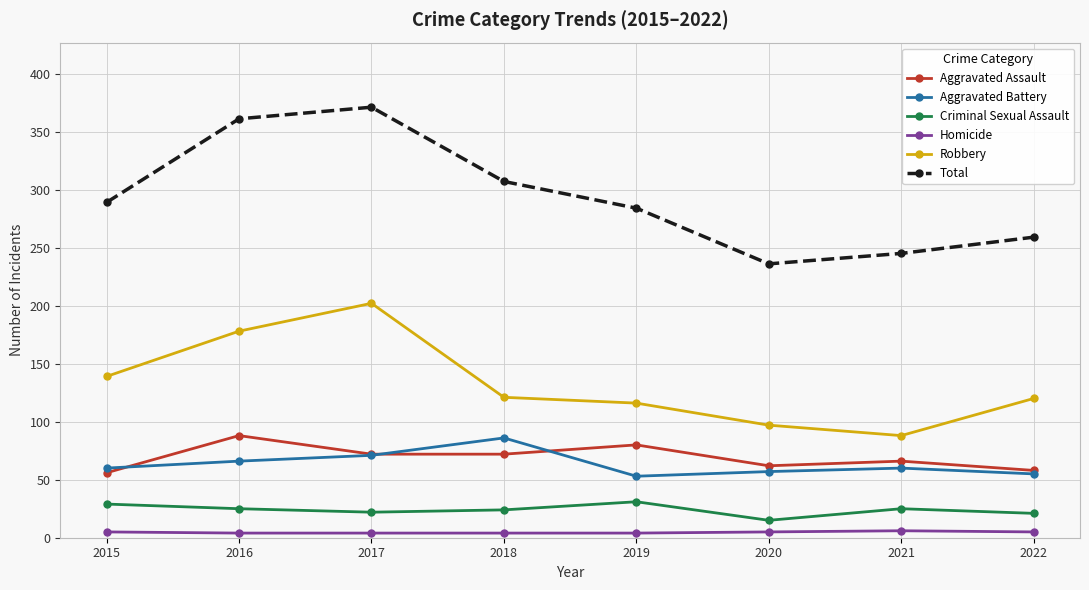

What is the spread (max minus min) of values at 2022?

254